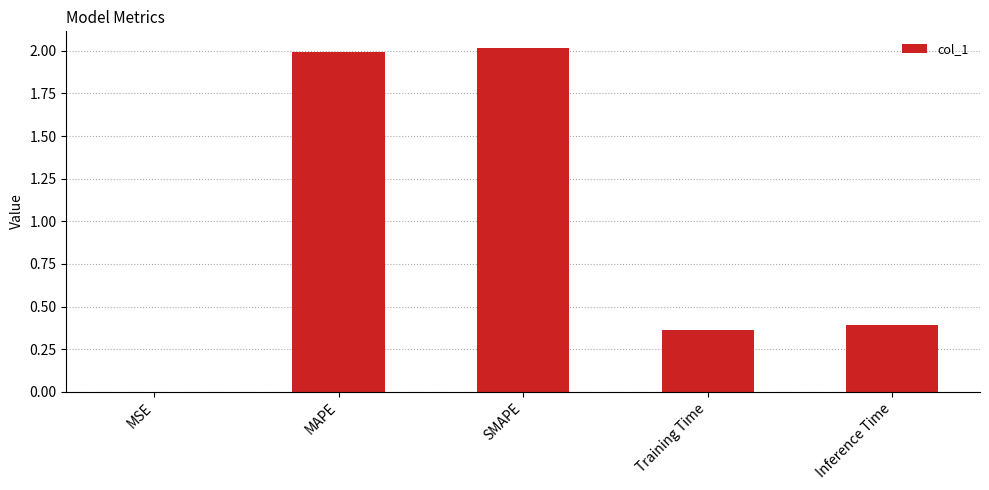

Read the value at SMAPE.

2.0